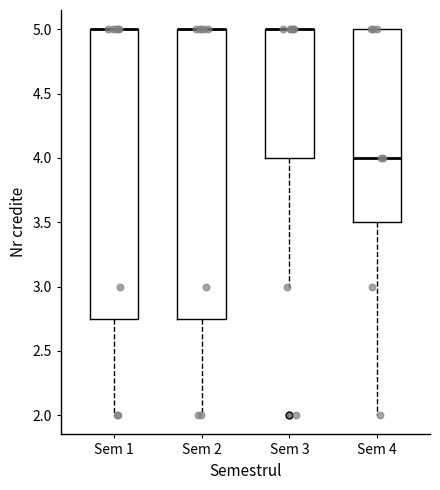

Where is the upper edge of the box for Sem 1 on the y-axis? The values are not printed on the chart, so give them approximately, as read against the axis.

5.00